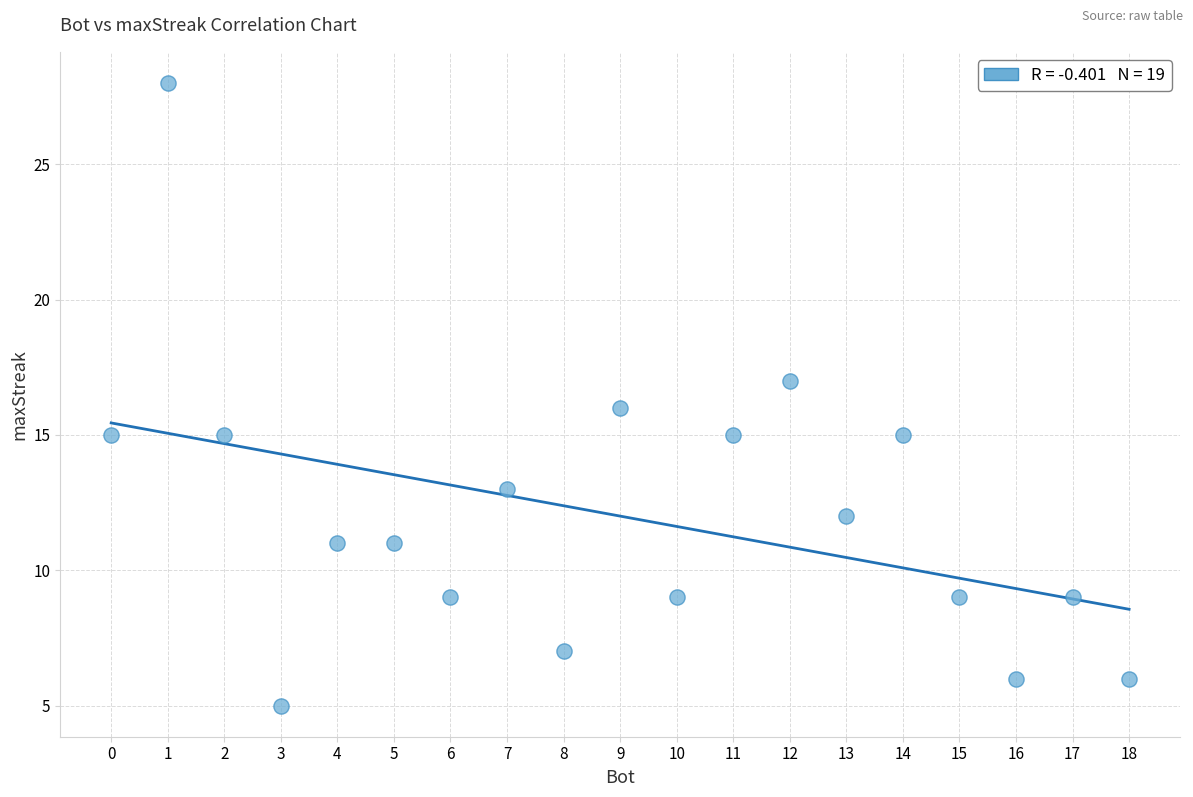

What is the range of Y values (max minus min)?

23